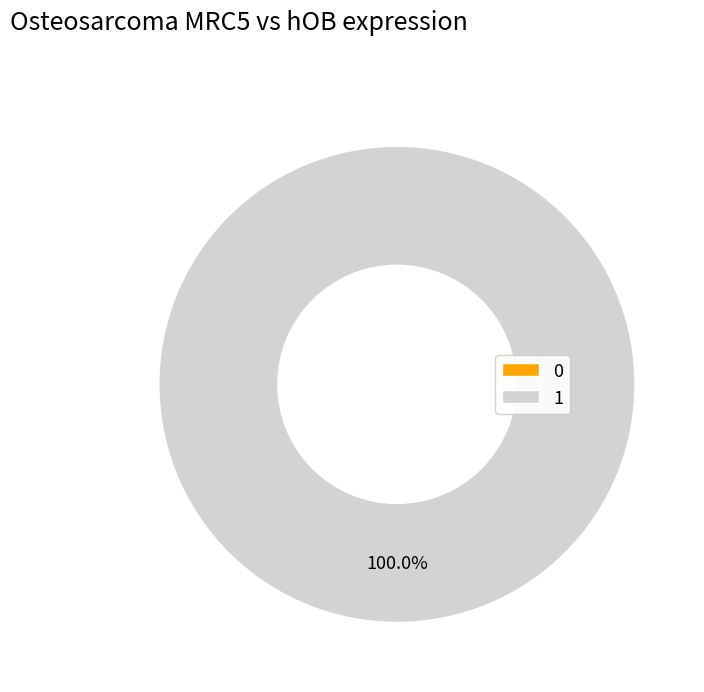

True or false: 1 accounts for 87% of the total.

False